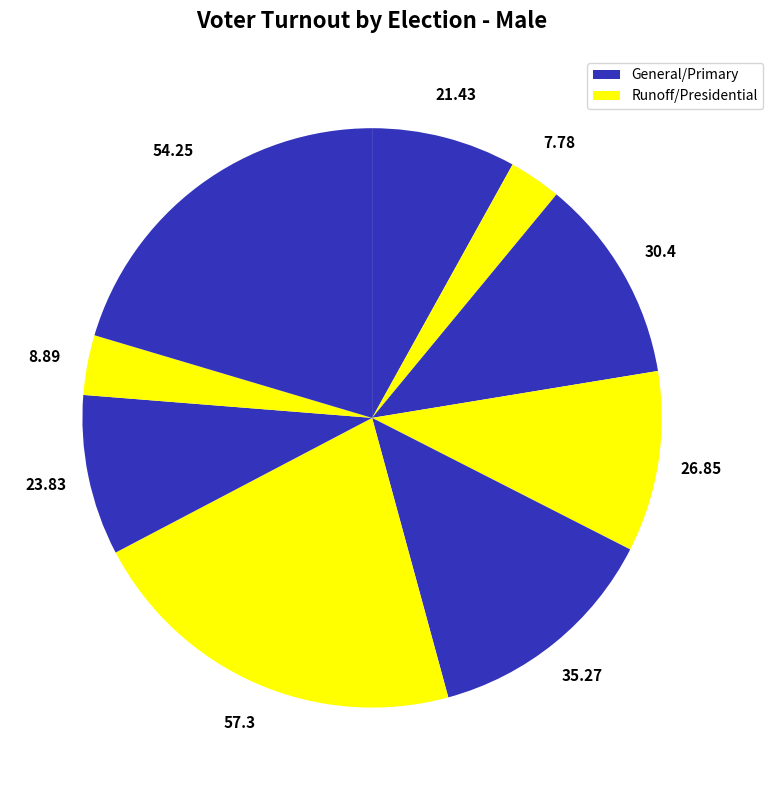

Is there a majority slice in this chart?

No